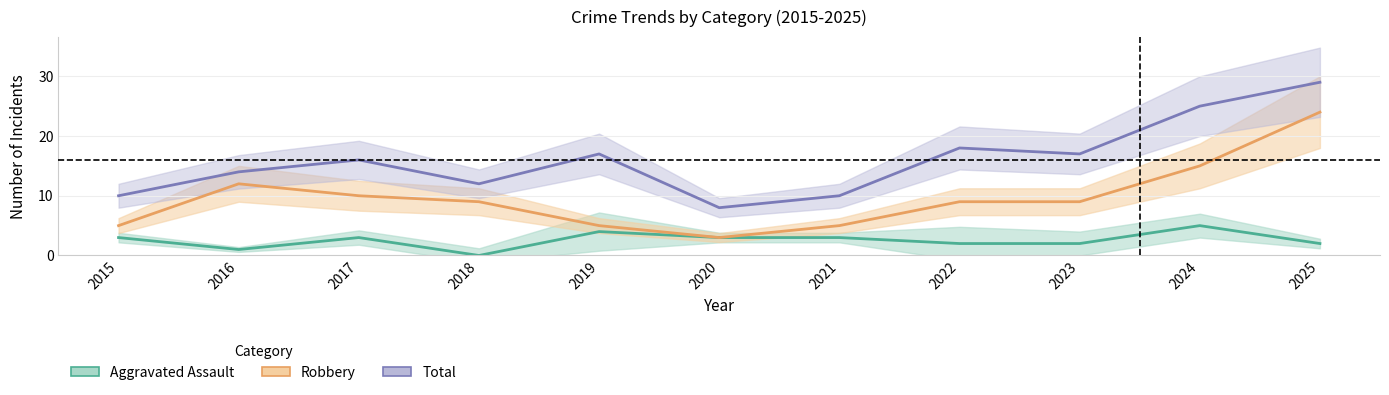

What is the approximate value of Robbery at 2015?

5